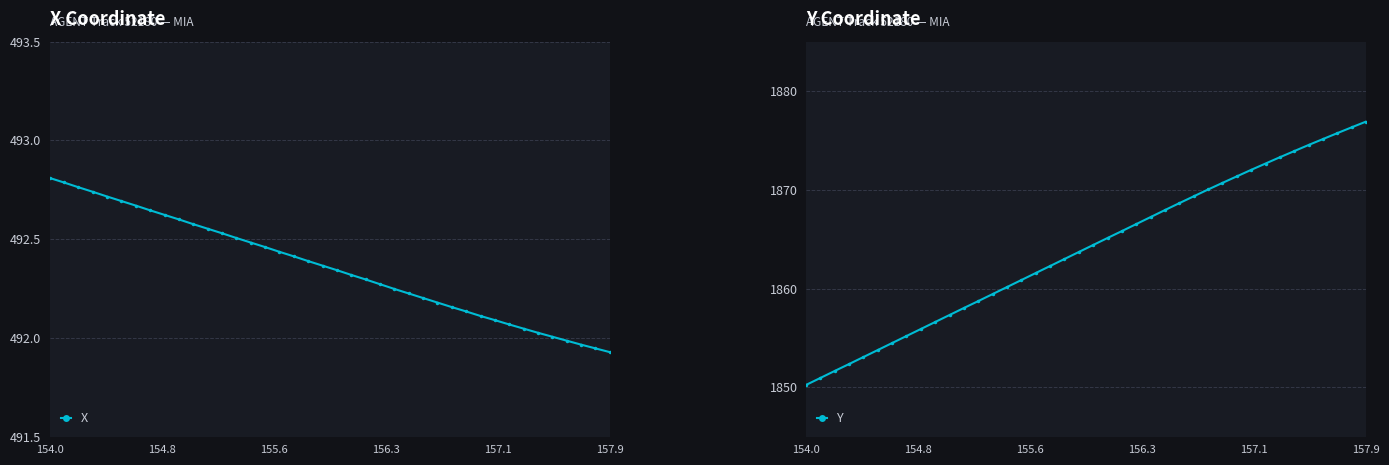

What is the value of the Y point at the 13th from the left?

1858.7